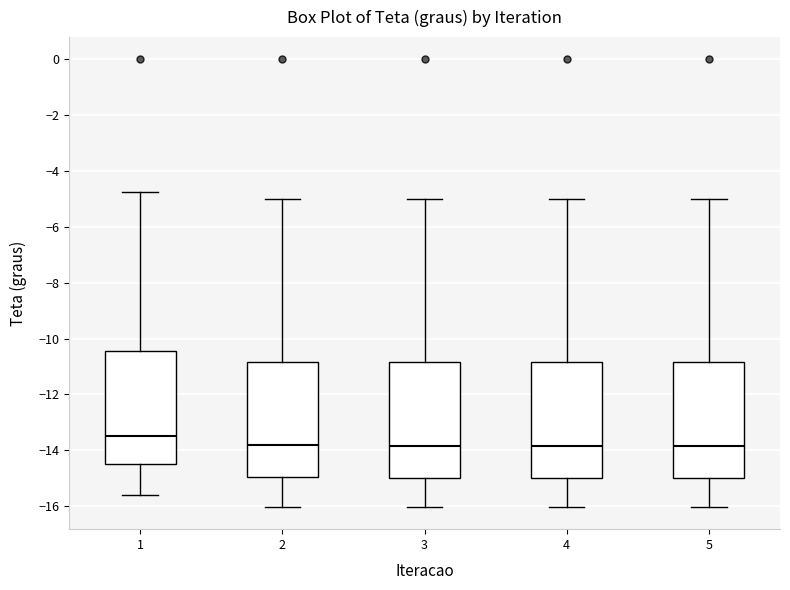

Reading left to right, transcribe this box plot: for each box, give where its median line is, the range the box spans, and where its two whiskers end, as read against the y-axis. The values are not printed on the chart, so give them approximately, as read against the axis.

1: median -13.4, box -14.6 to -10.4, whiskers -15.6 to -4.8
2: median -13.8, box -15.0 to -10.8, whiskers -16.0 to -5.0
3: median -13.8, box -15.0 to -10.8, whiskers -16.0 to -5.0
4: median -13.8, box -15.0 to -10.8, whiskers -16.0 to -5.0
5: median -13.8, box -15.0 to -10.8, whiskers -16.0 to -5.0